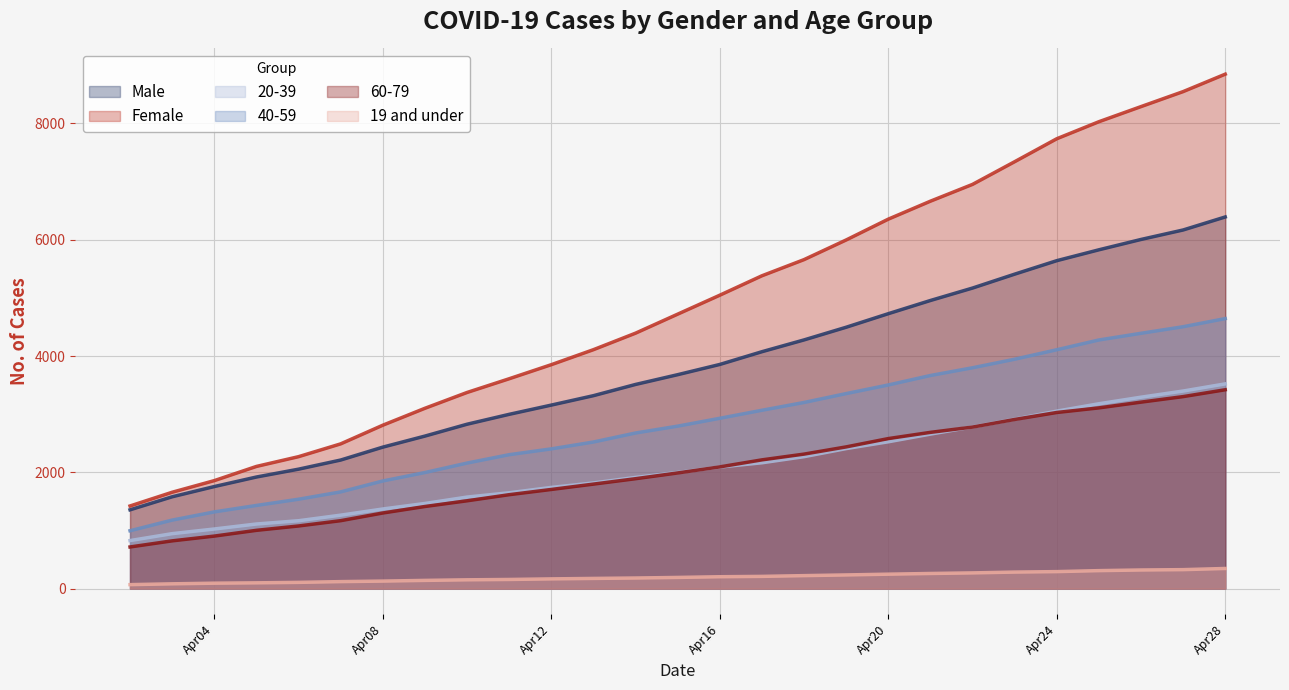

What is the value of the Male point at the 2nd from the left?

1579